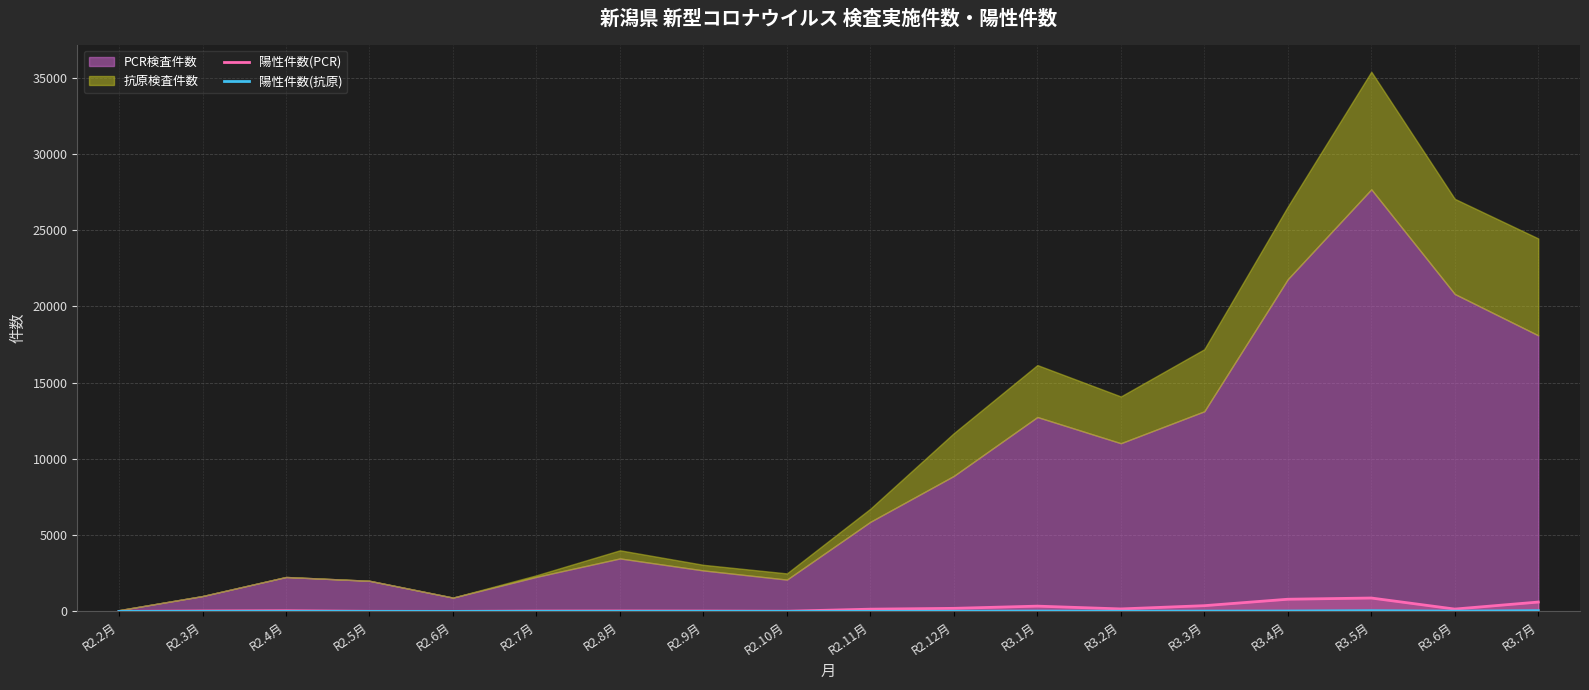

What is the difference between the maximum and minimum values in the 陽性件数(抗原) series?

49